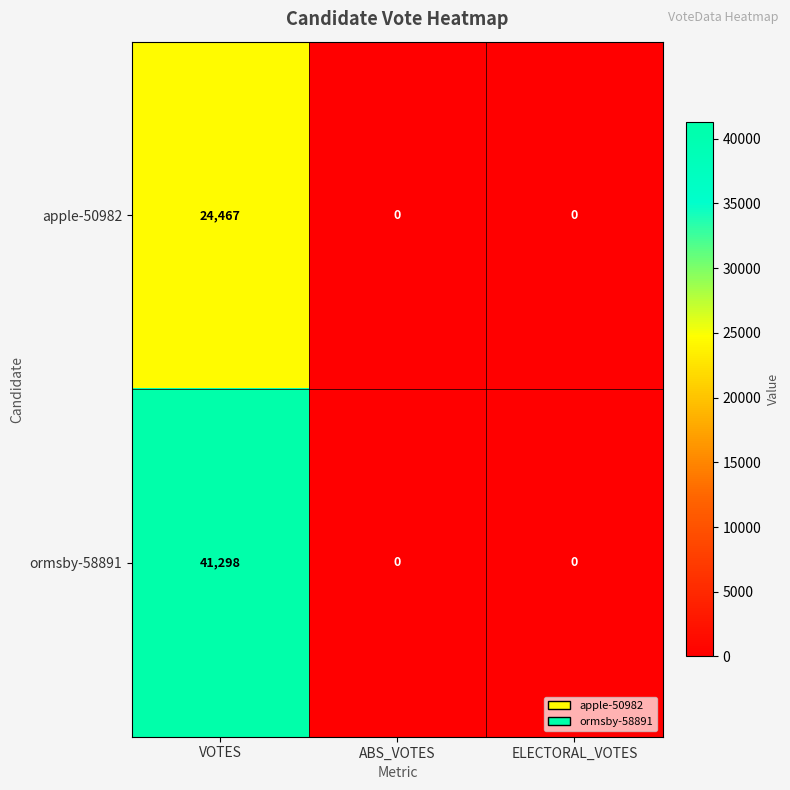

Reading right to left, extract all data points from this chart.

apple-50982: 0	0	24467
ormsby-58891: 0	0	41298